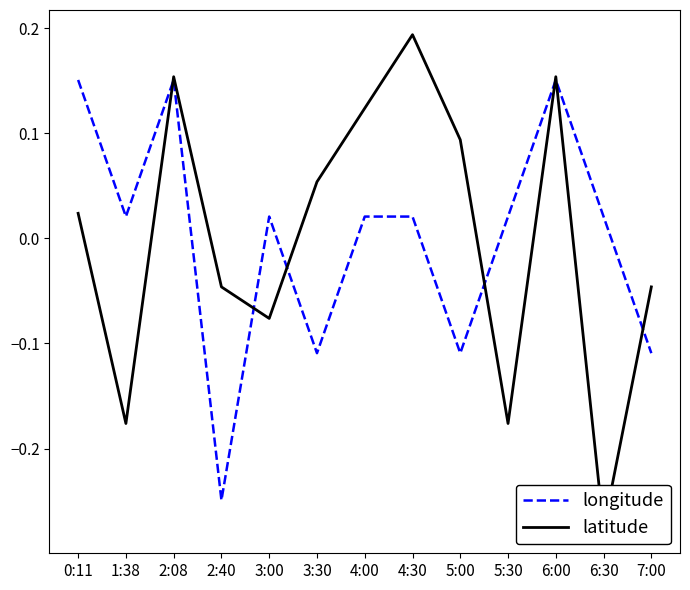

What are all the series names shown in the legend?

longitude, latitude